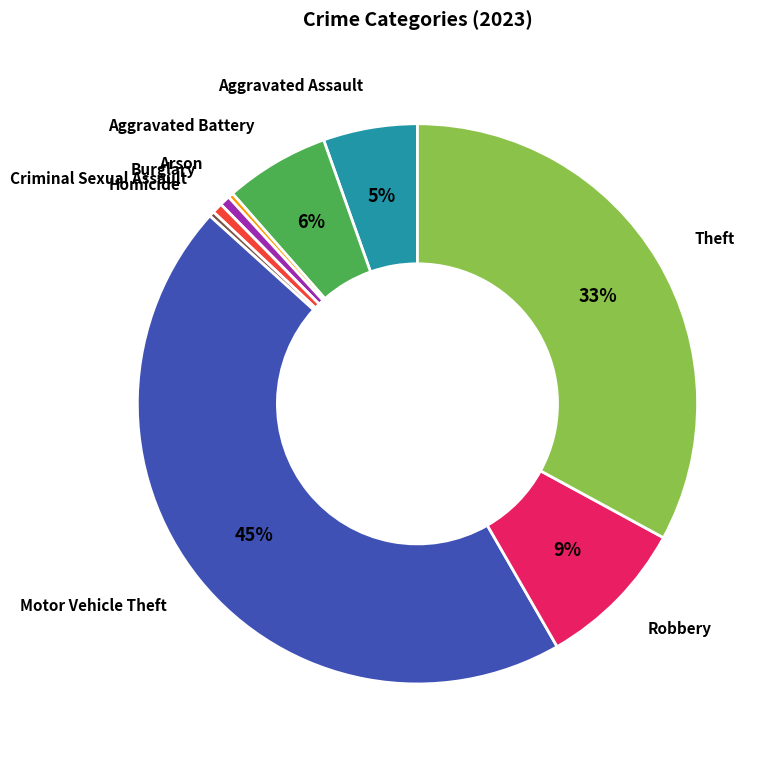

Is there a majority slice in this chart?

No